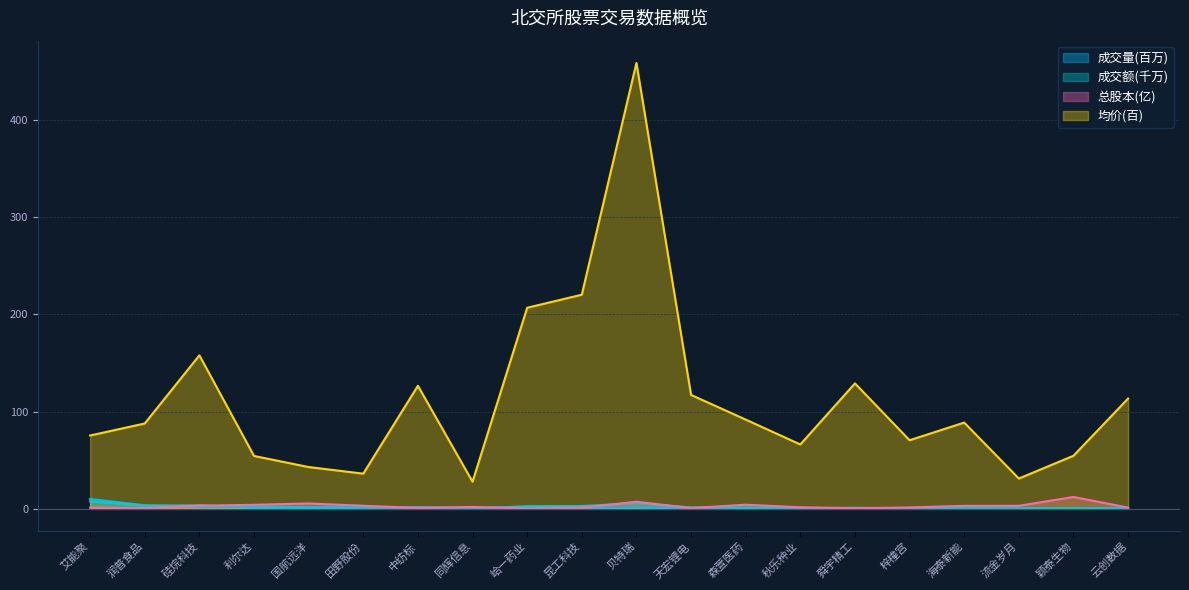

What is the approximate value of 成交量 at 舜宇精工?

0.9